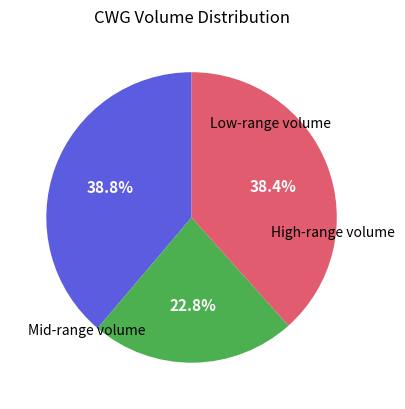

How many slices are in this pie chart?

3